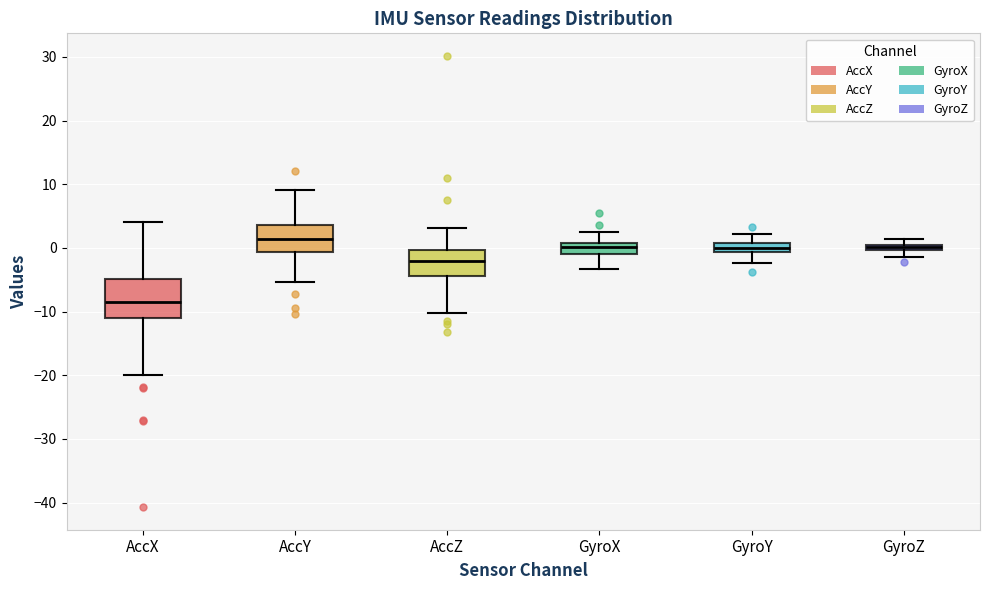

Comparing the boxes themselves (not the whiskers), which one is the tallest?

AccX